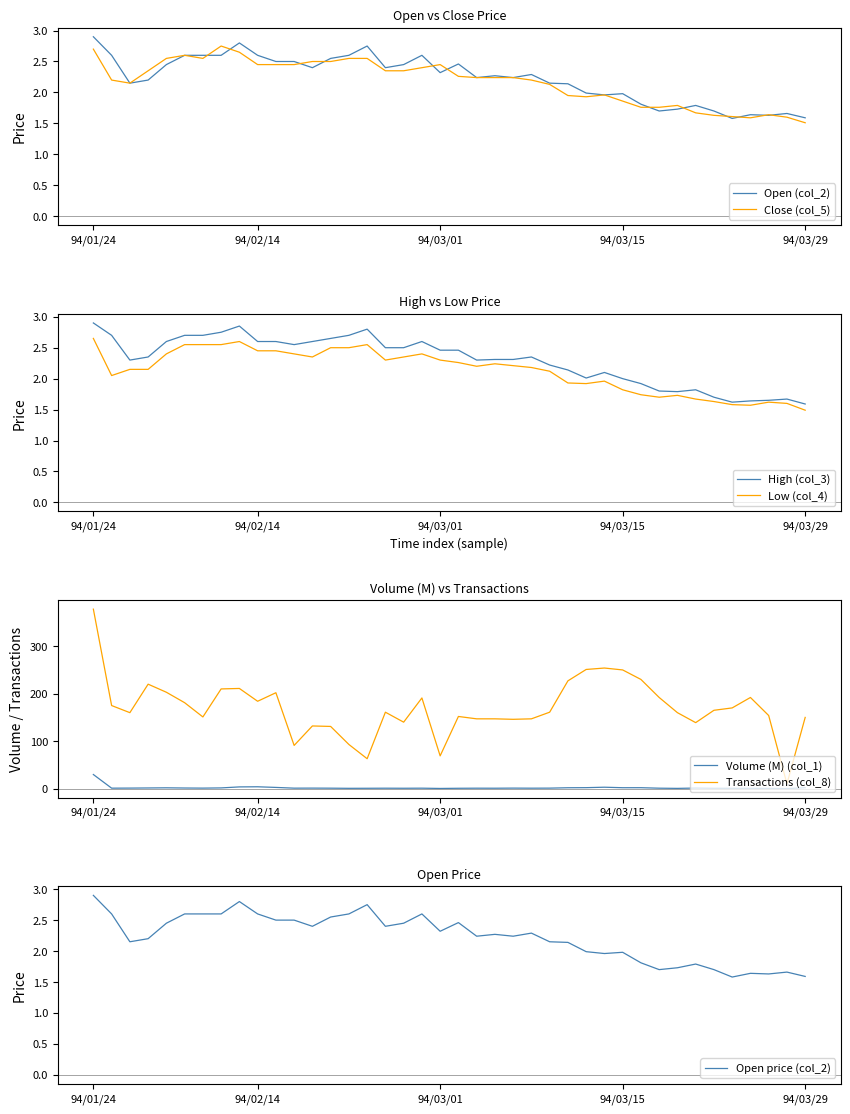

What is the label of the 30th point from the right?

10